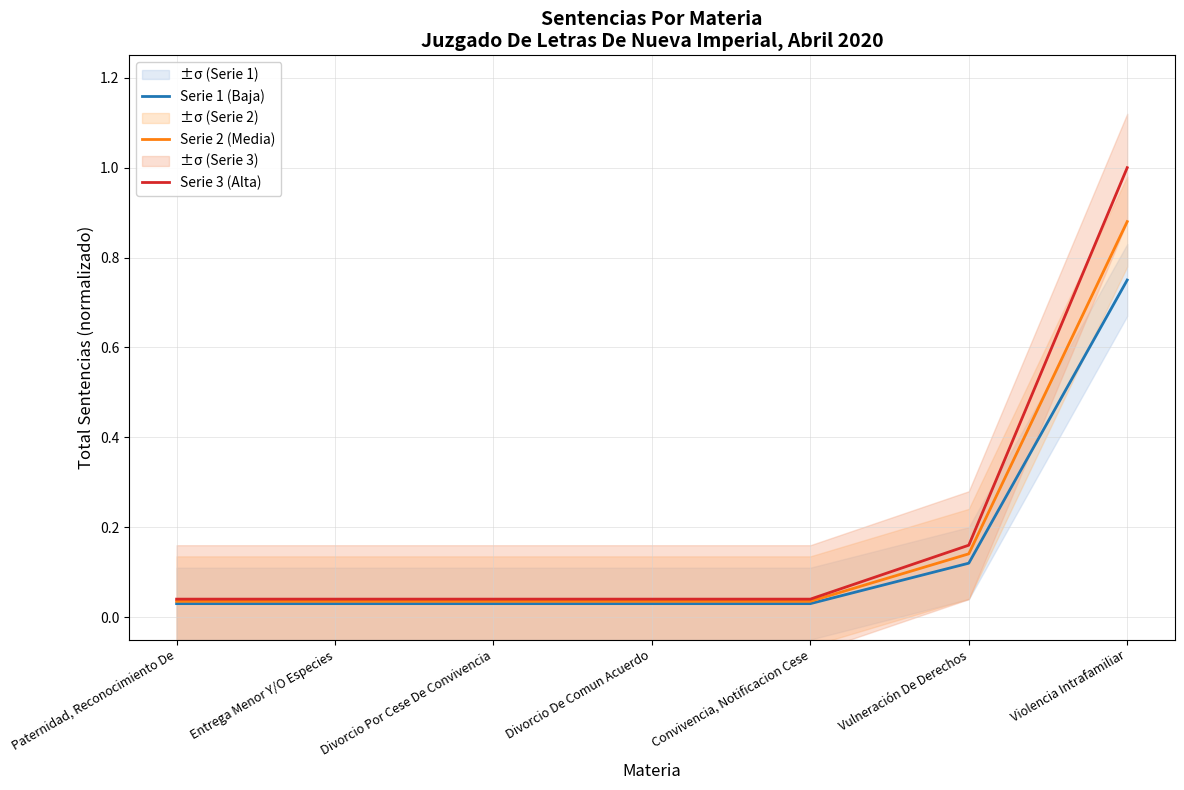

Does the chart have visible grid lines?

Yes